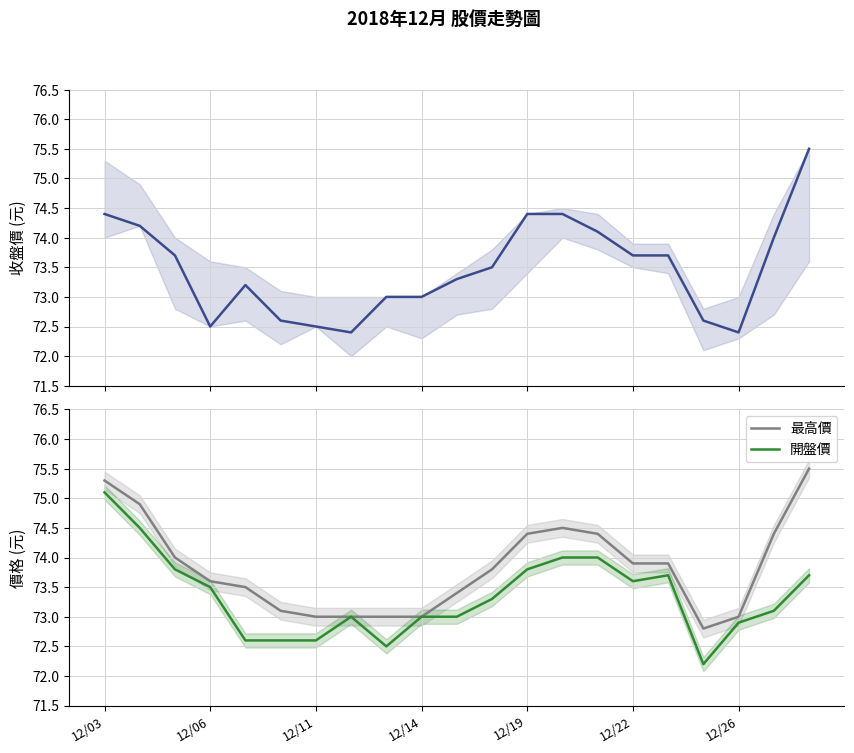

What is the minimum value for 最高價?

72.8